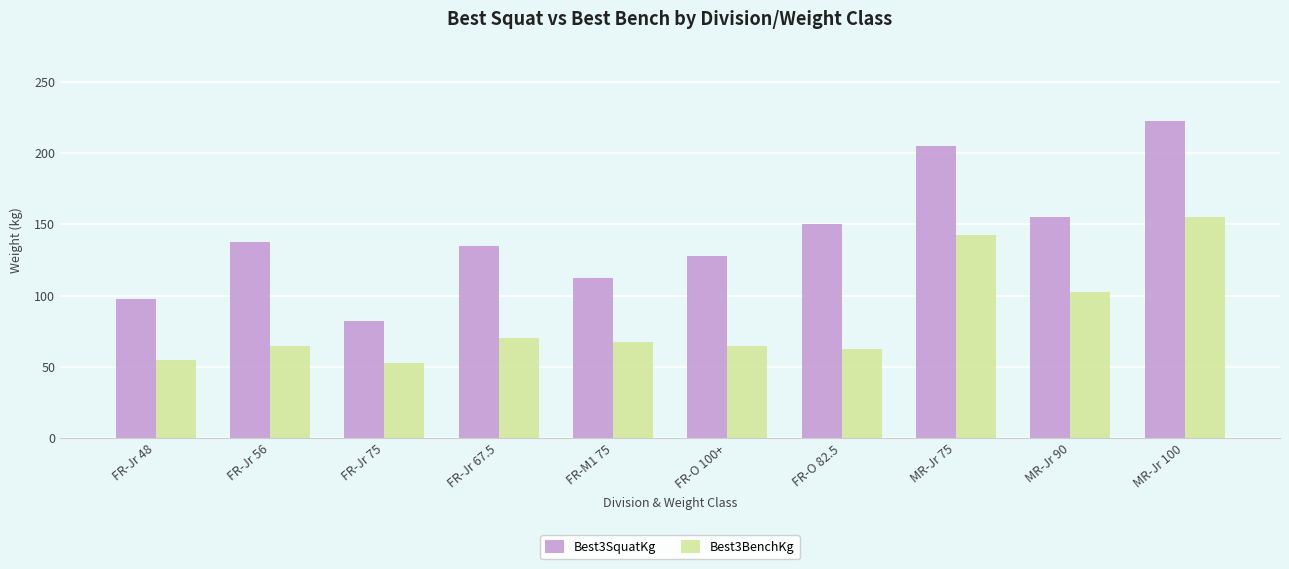

How many distinct data groups are displayed?

2